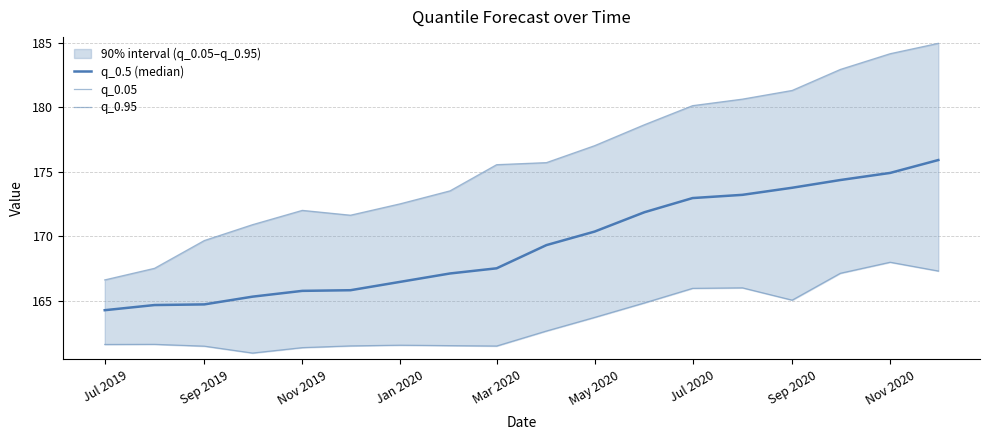

Rank the series by their average value, from lowest to highest.

q_0.05, q_0.5 (median), q_0.95